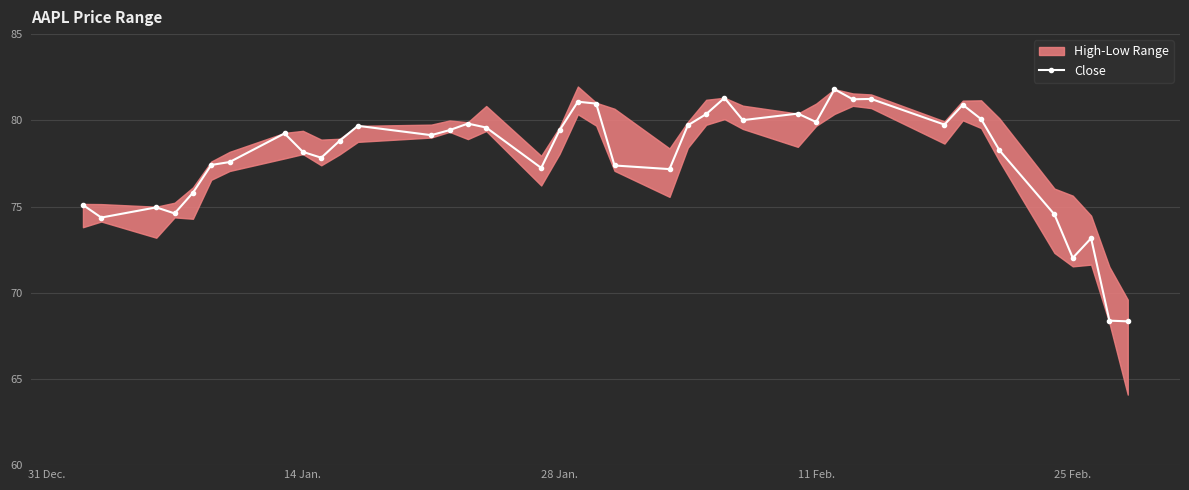

What is the difference between the second highest and minimum values?

13.0